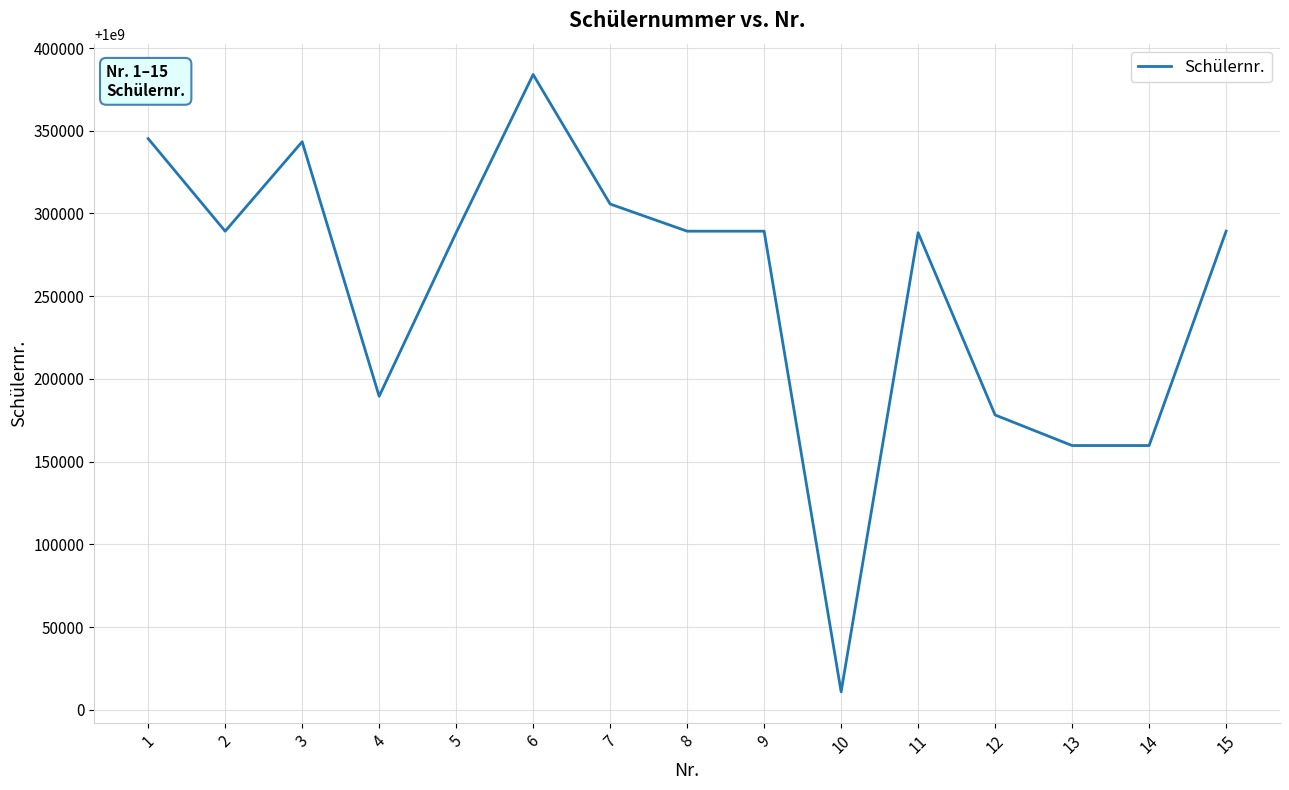

What is the average value?

1000253994